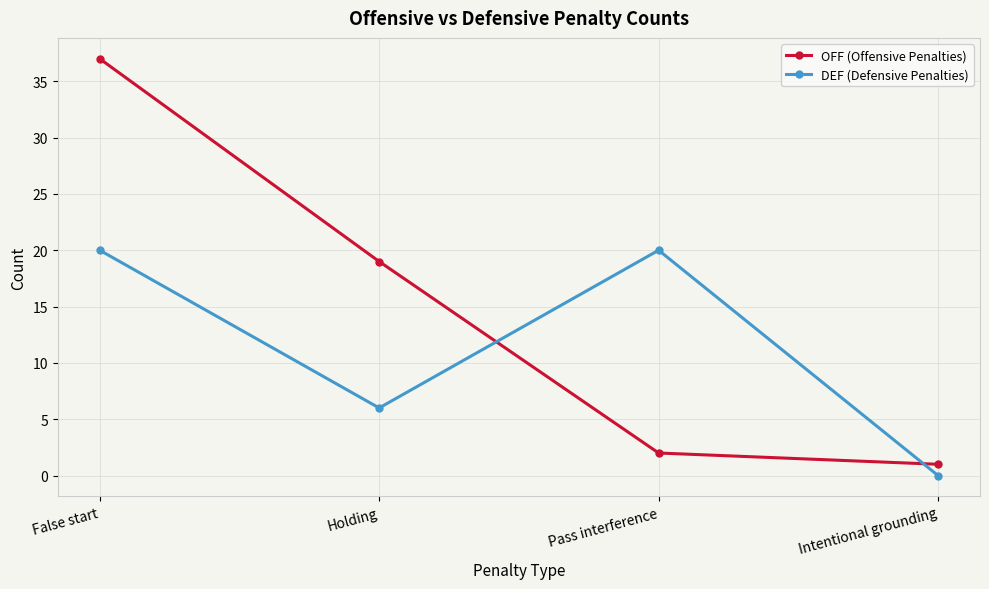

Reading left to right, transcribe all the data shown in this chart.

OFF (Offensive Penalties): 37	19	2	1
DEF (Defensive Penalties): 20	6	20	0